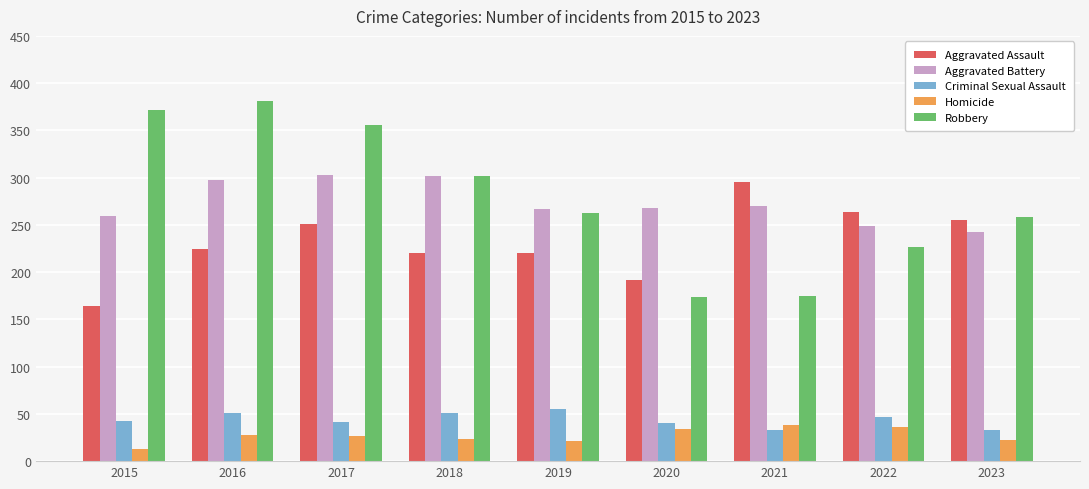

The Aggravated Battery series shows 303 at 2017. True or false?

True